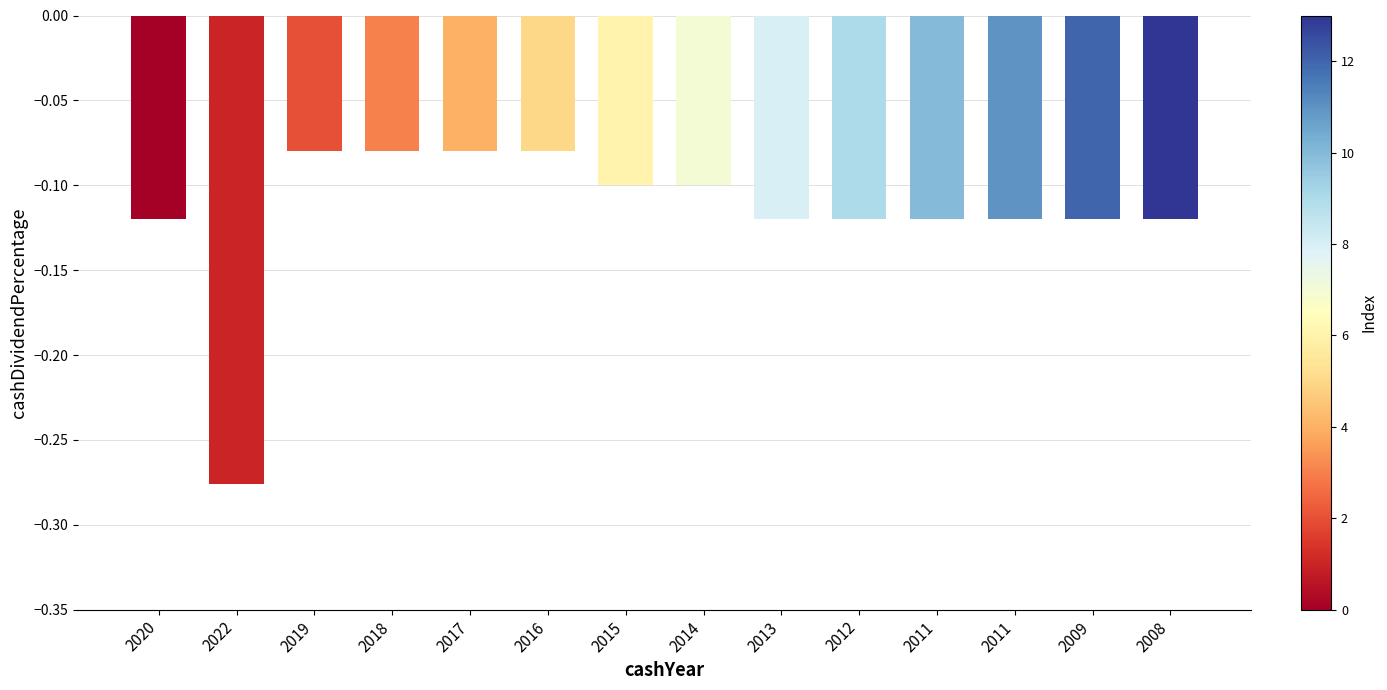

The chart shows a value of -0.1 at 2015. True or false?

True